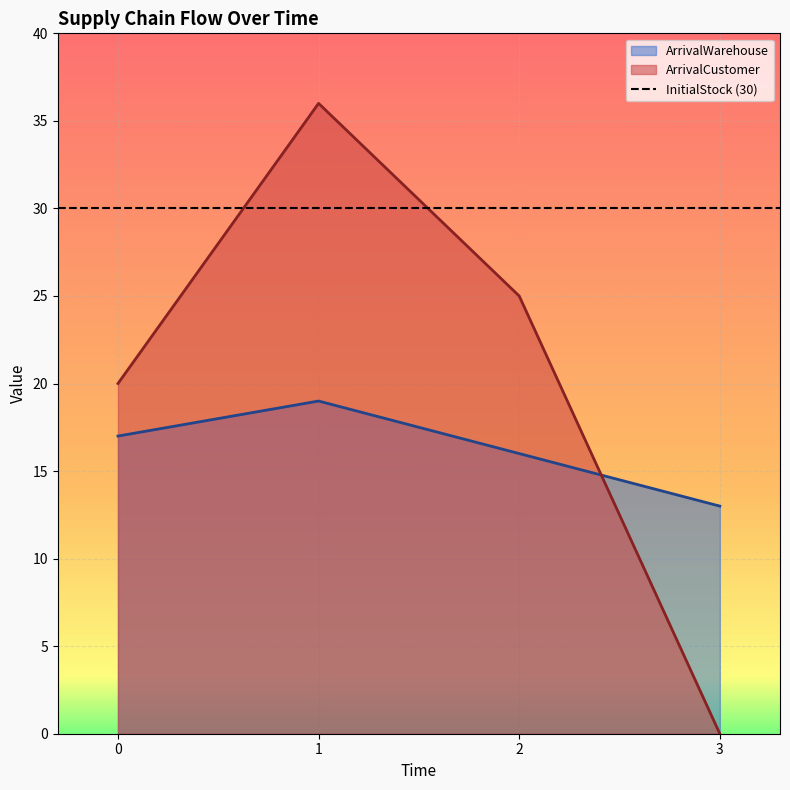

Which has a higher value, 0 or 1?

1